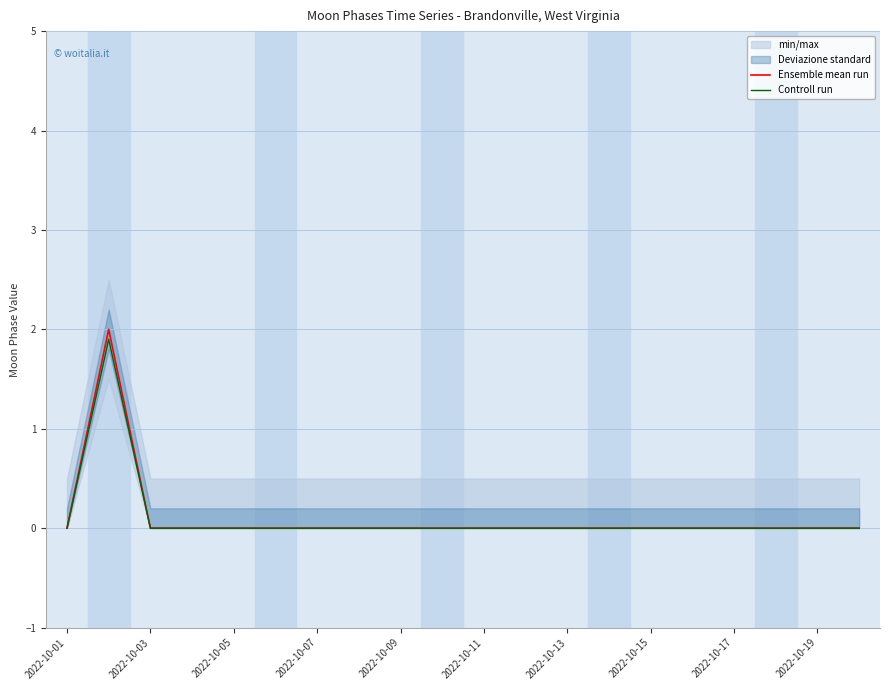

True or false: Ensemble mean run and Controll run cross at least once.

False